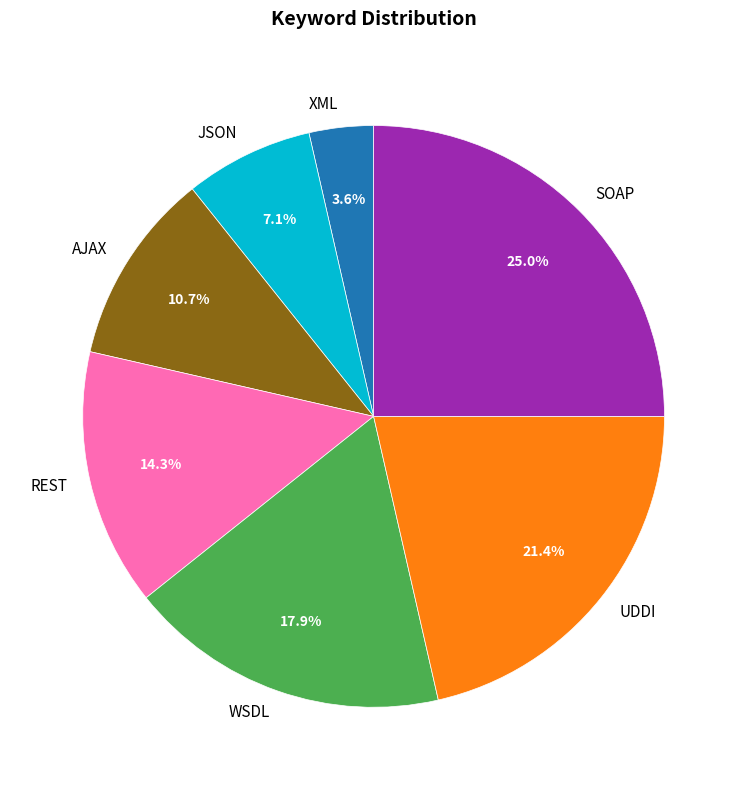

Do SOAP and UDDI together represent more than half of the pie?

No